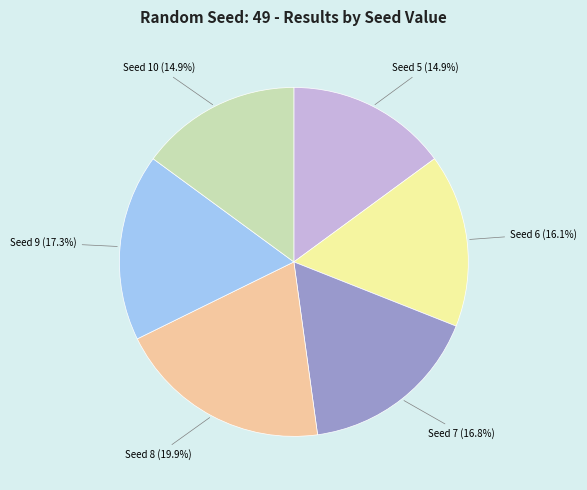

Count the number of slices in the pie.

6